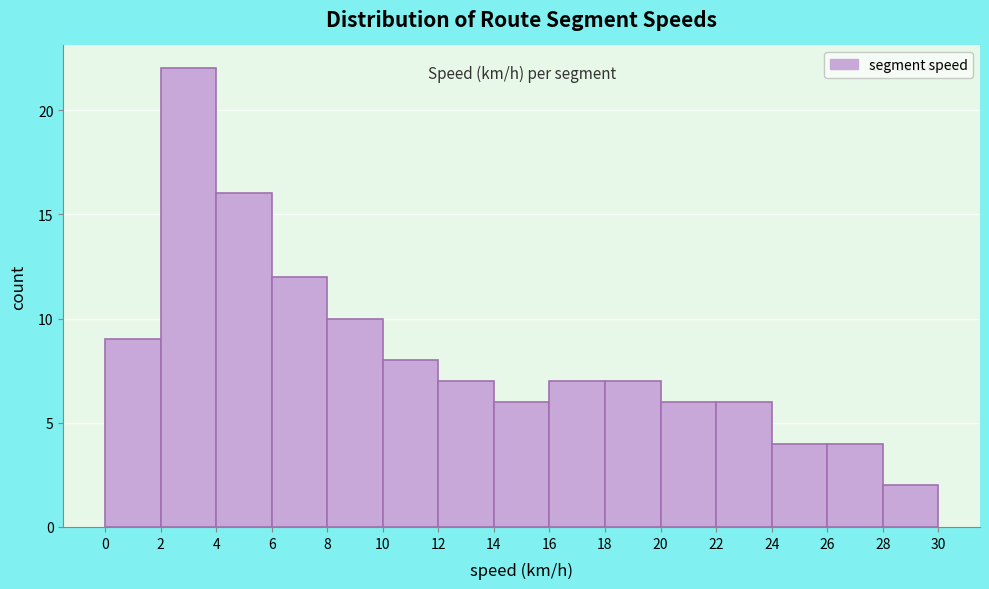

What is the height of the bar covering 16 to 18 on the x-axis? The values are not printed on the chart, so give them approximately, as read against the axis.

7